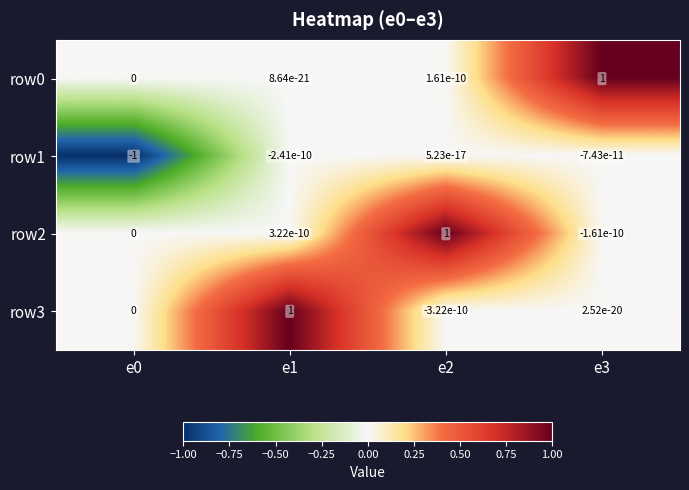

Is it true that row0 equals 0.0 at e0?

True